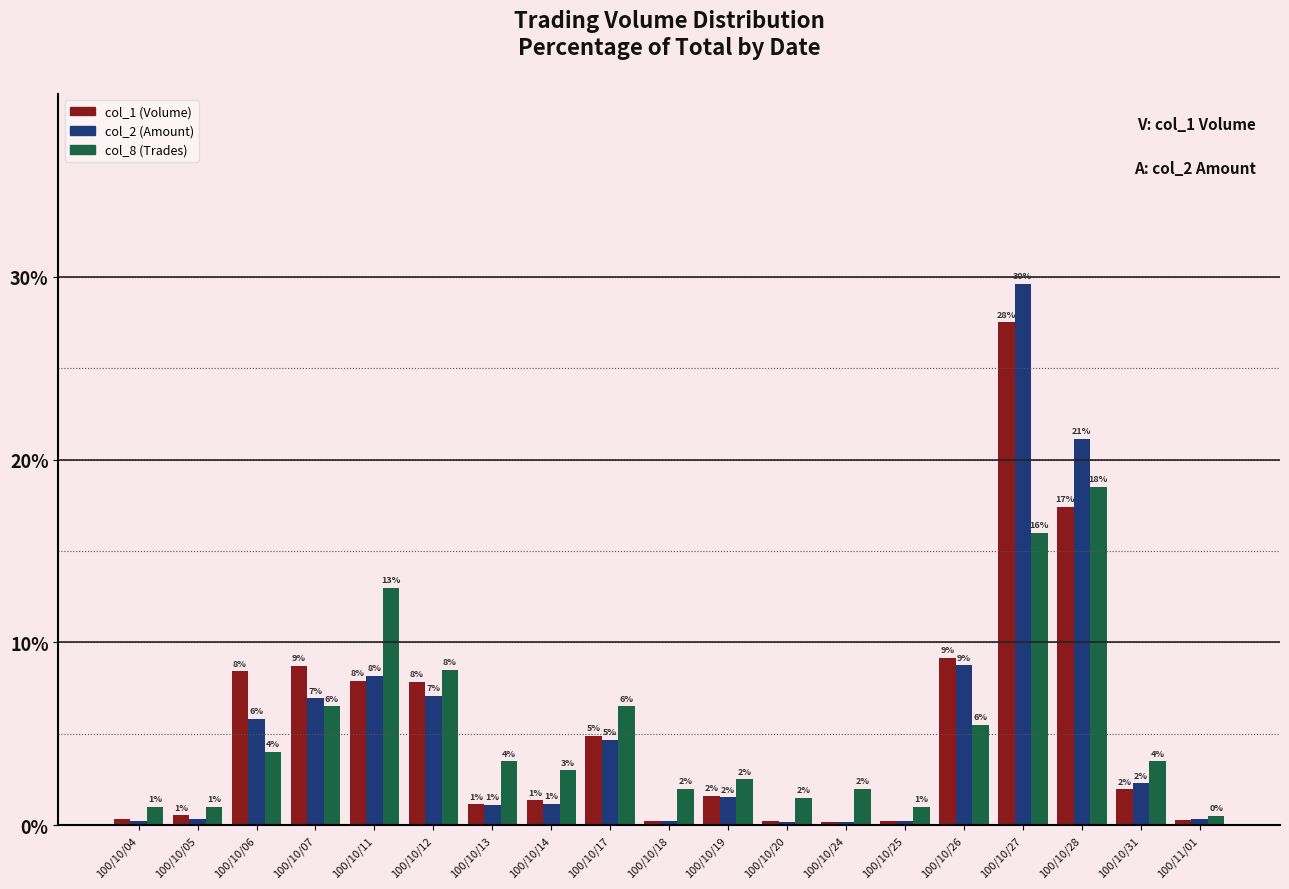

Where does the col_2 (Amount) series first go above 1?

100/10/06